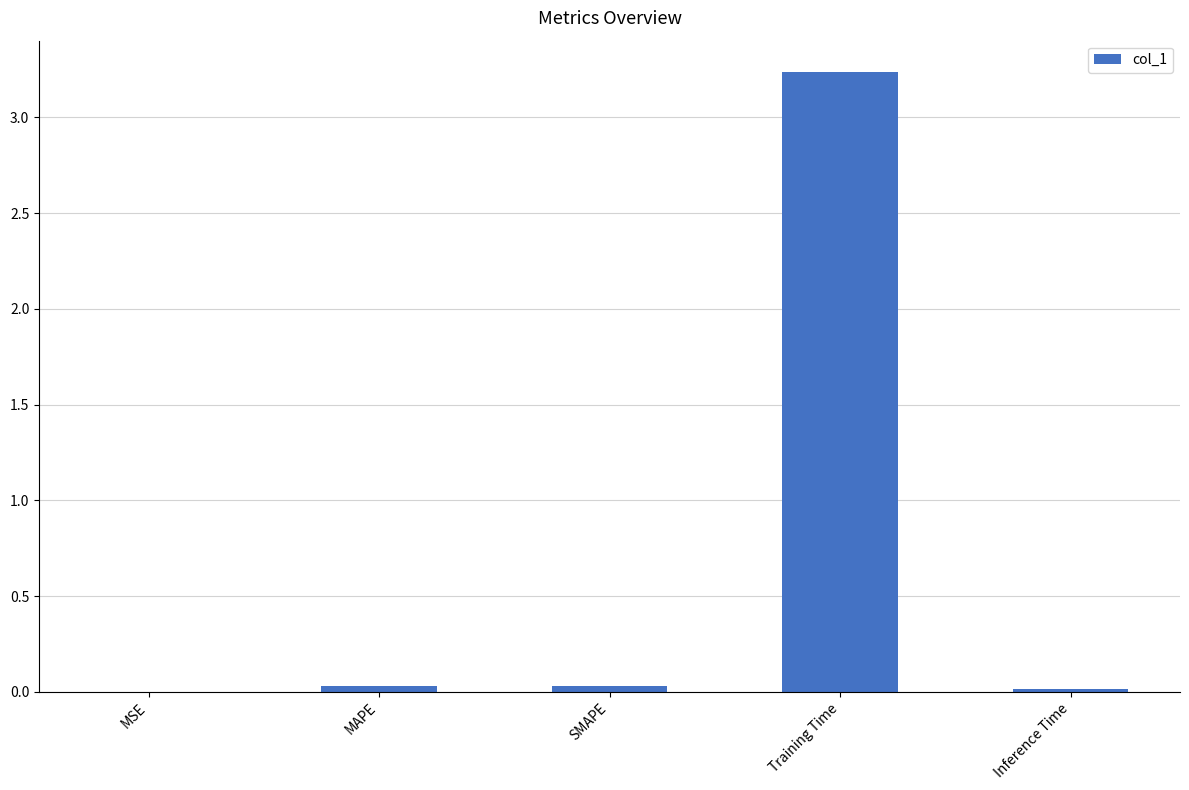

The chart shows a value of 0.0 at Inference Time. True or false?

True